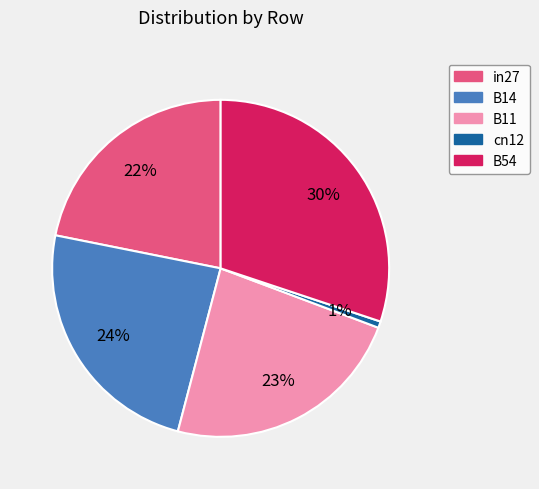

Is it true that in27 is 22% of the pie?

True